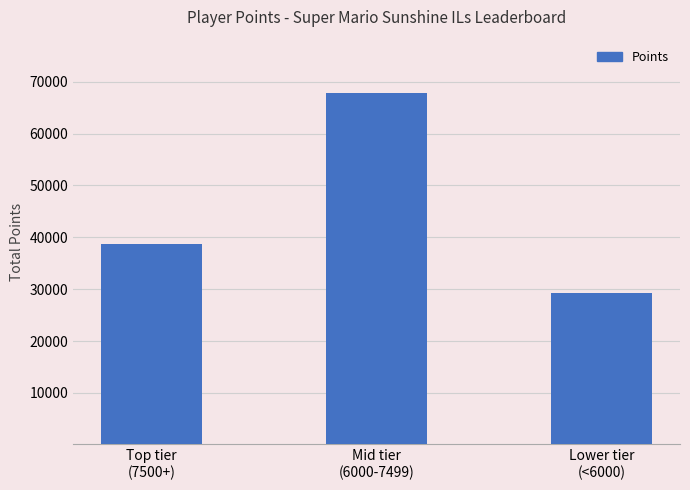

What is the change in value from Top tier
(7500+) to Mid tier
(6000-7499)?

+29254